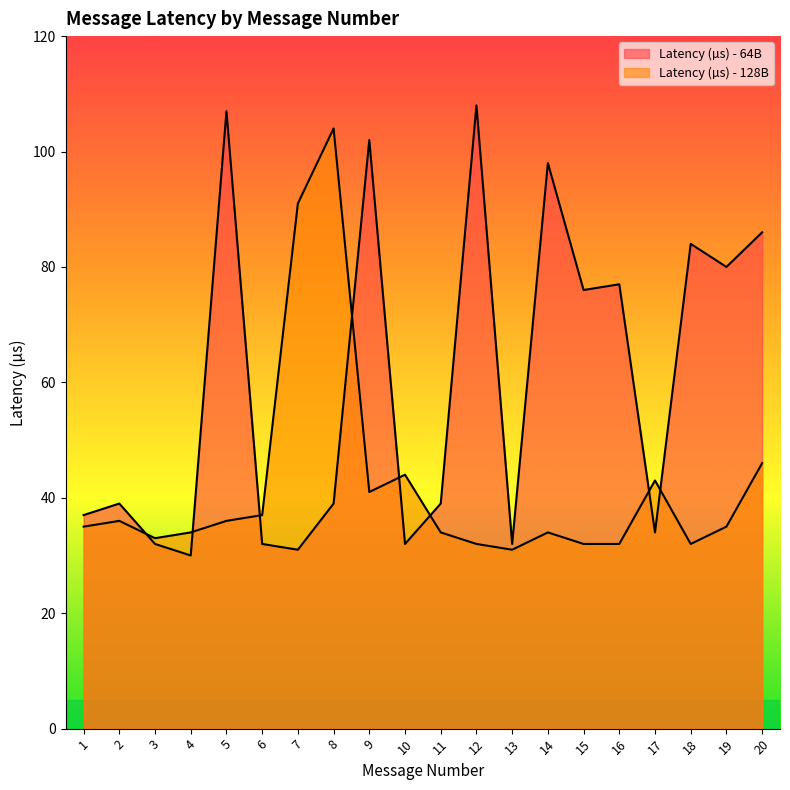

True or false: Latency (µs) - 64B has a value of 20 at 1.

False